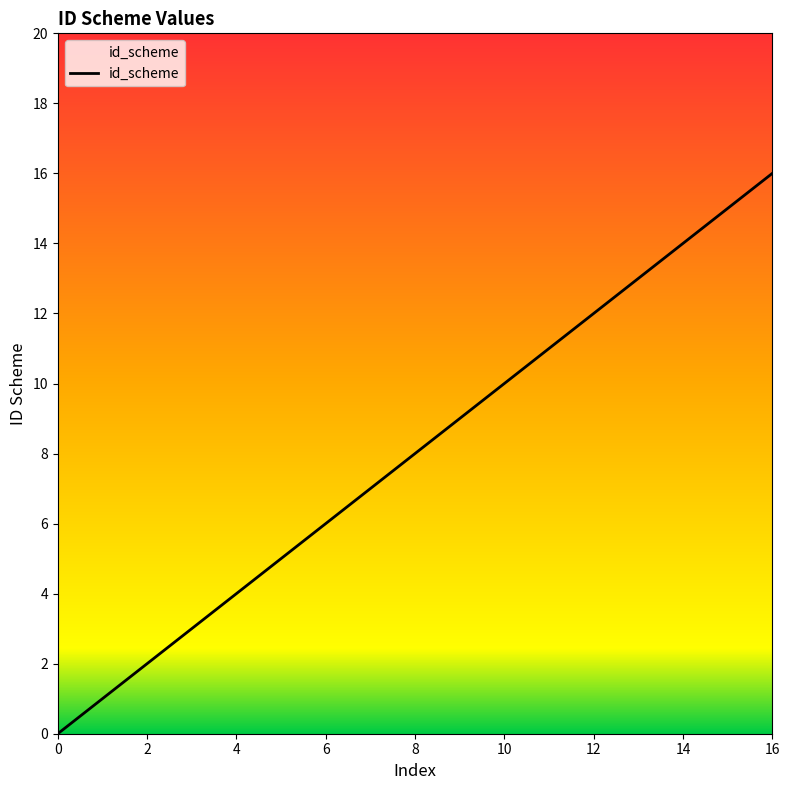

Does the chart display data point markers on the line(s)?

No